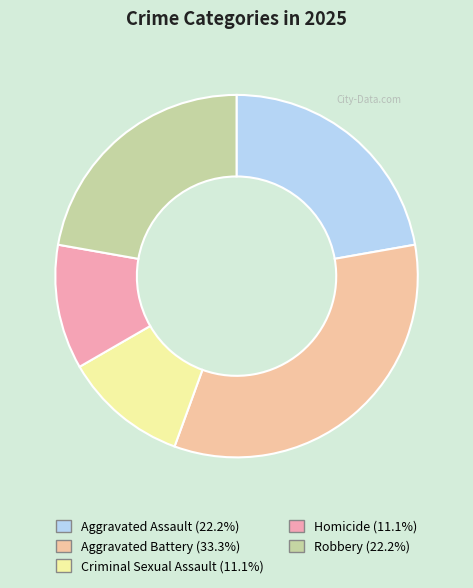

What is the largest slice in the pie chart?

Aggravated Battery